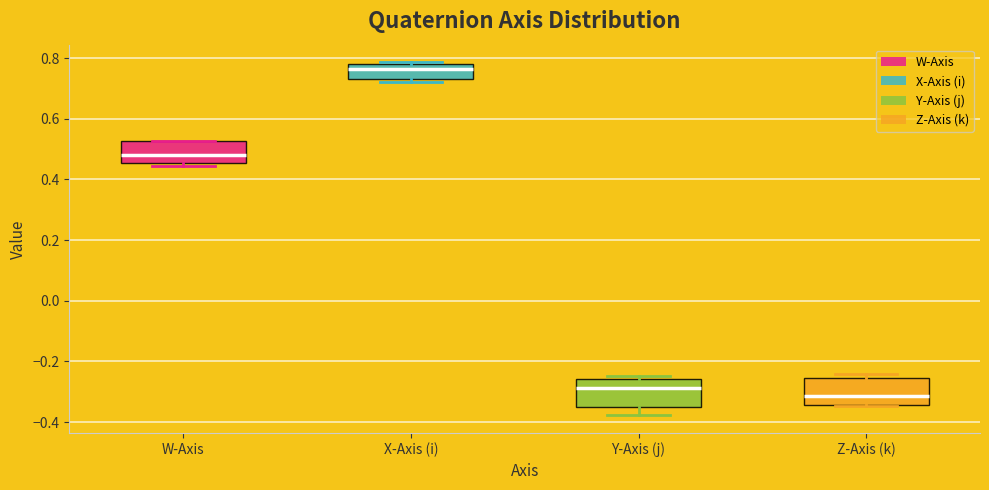

Which box's median line is the lowest?

Z-Axis (k)